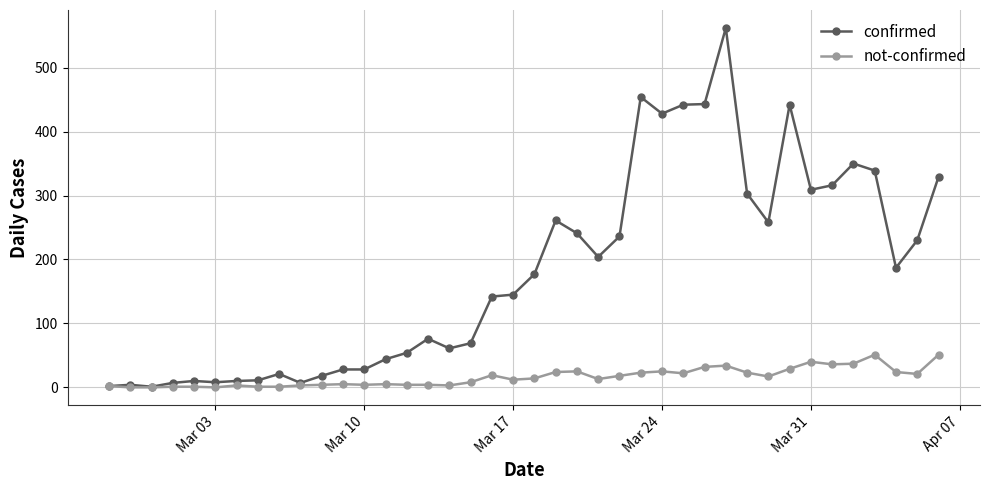

Count the number of categories in the chart.

40